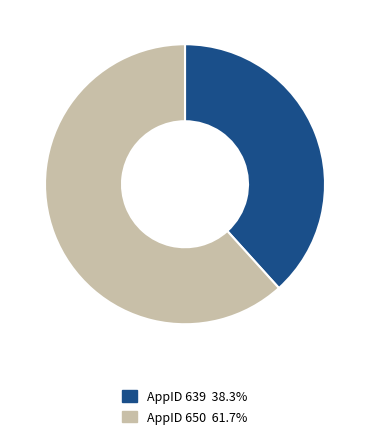

Is the sum of AppID 639 38.3% and AppID 650 61.7% greater than half?

Yes